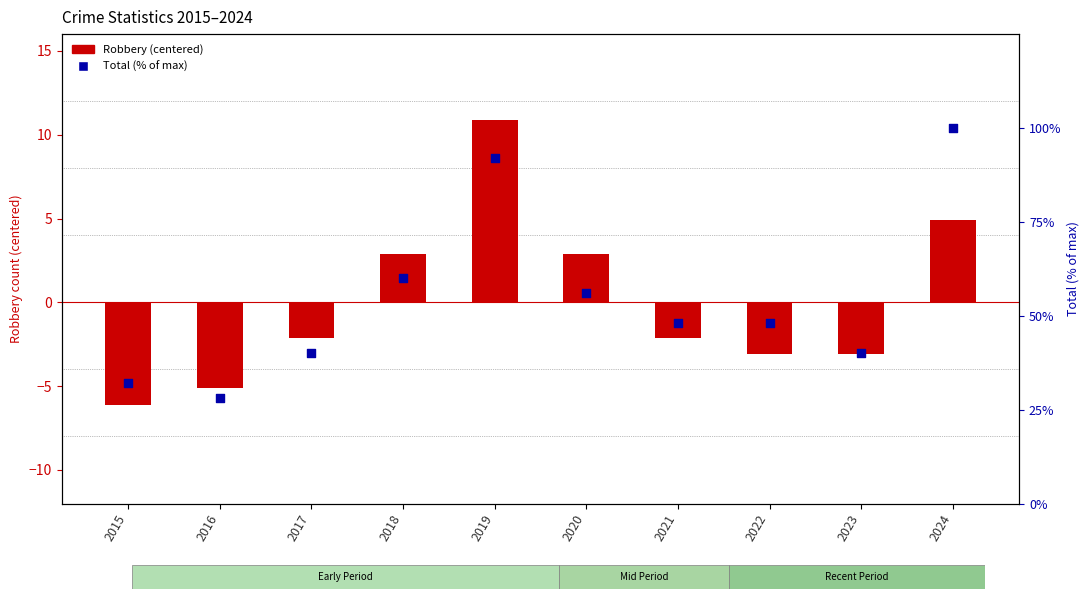

What is the total value across all series at 2018?

62.9